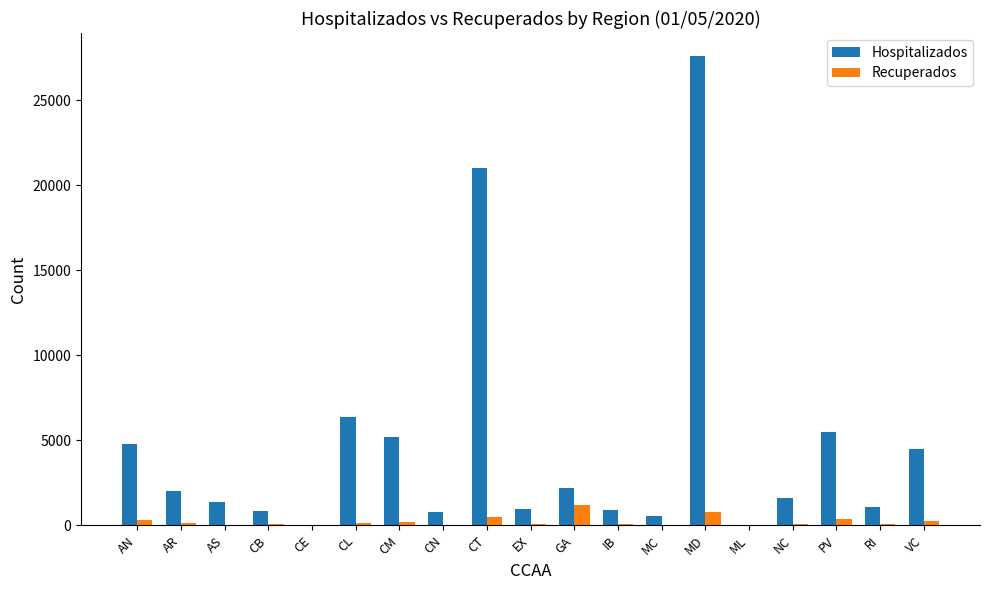

What are all the series names shown in the legend?

Hospitalizados, Recuperados